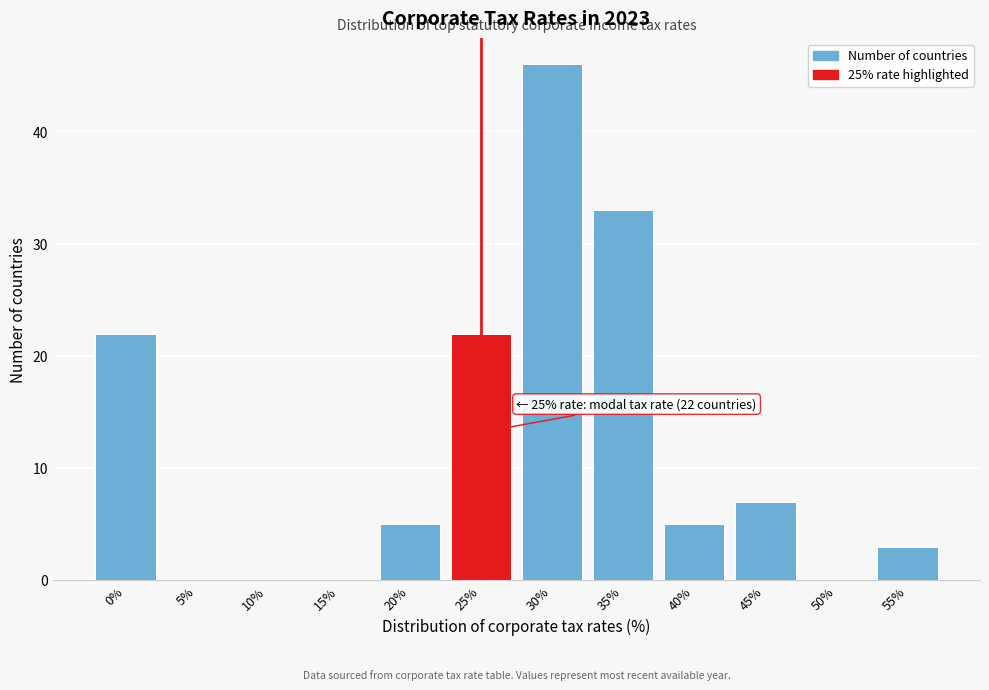

Reading left to right, list all the values displayed in this chart.

0%=22	5%=0	10%=0	15%=0	20%=5	25%=22	30%=46	35%=33	40%=5	45%=7	50%=0	55%=3